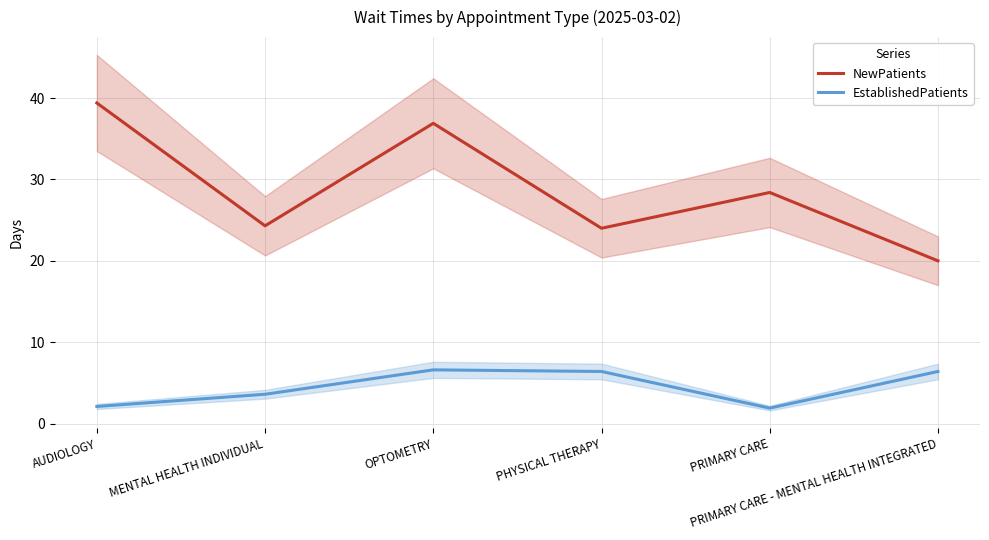

How many lines are shown in the chart?

2